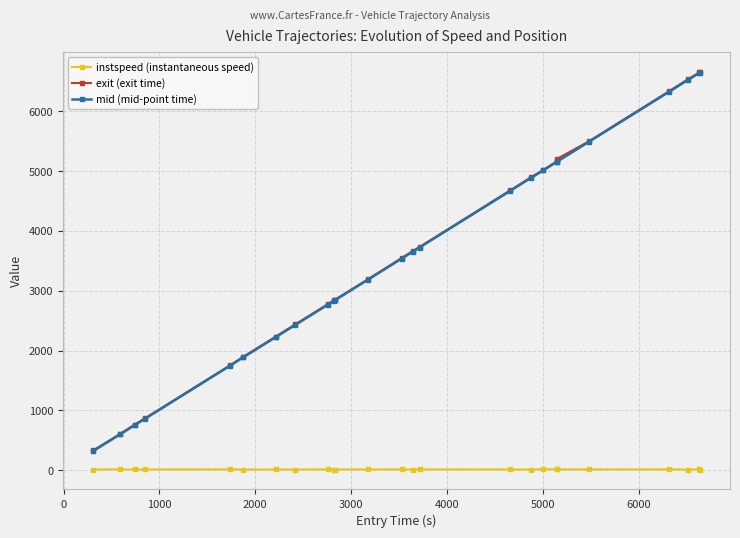

True or false: mid (mid-point time) and instspeed (instantaneous speed) intersect in this chart.

False